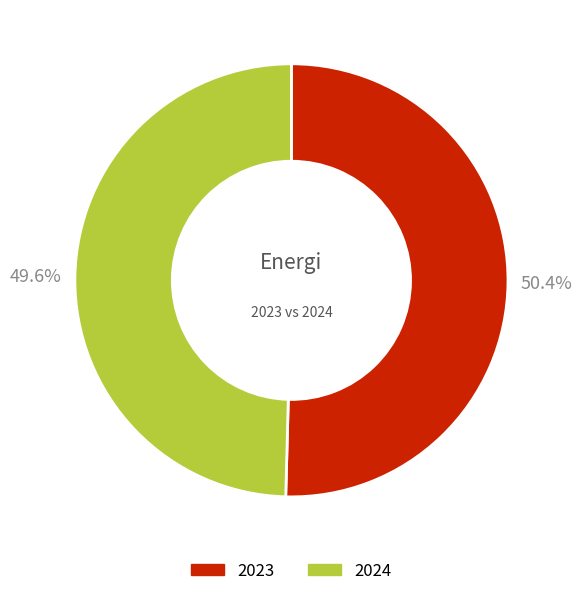

To the nearest percent, what portion does 2023 represent?

50%